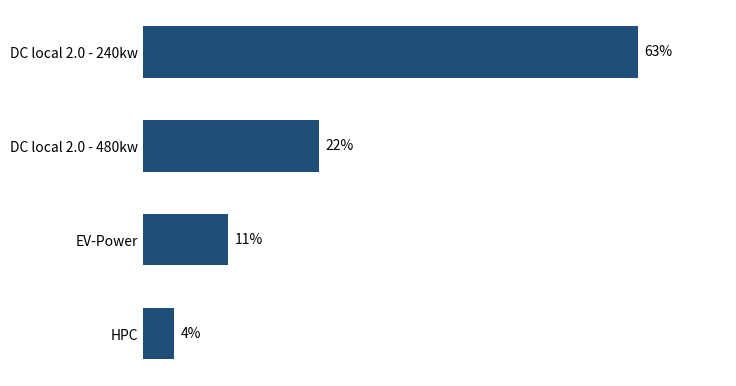

Which has a higher value, EV-Power or DC local 2.0 - 480kw?

DC local 2.0 - 480kw